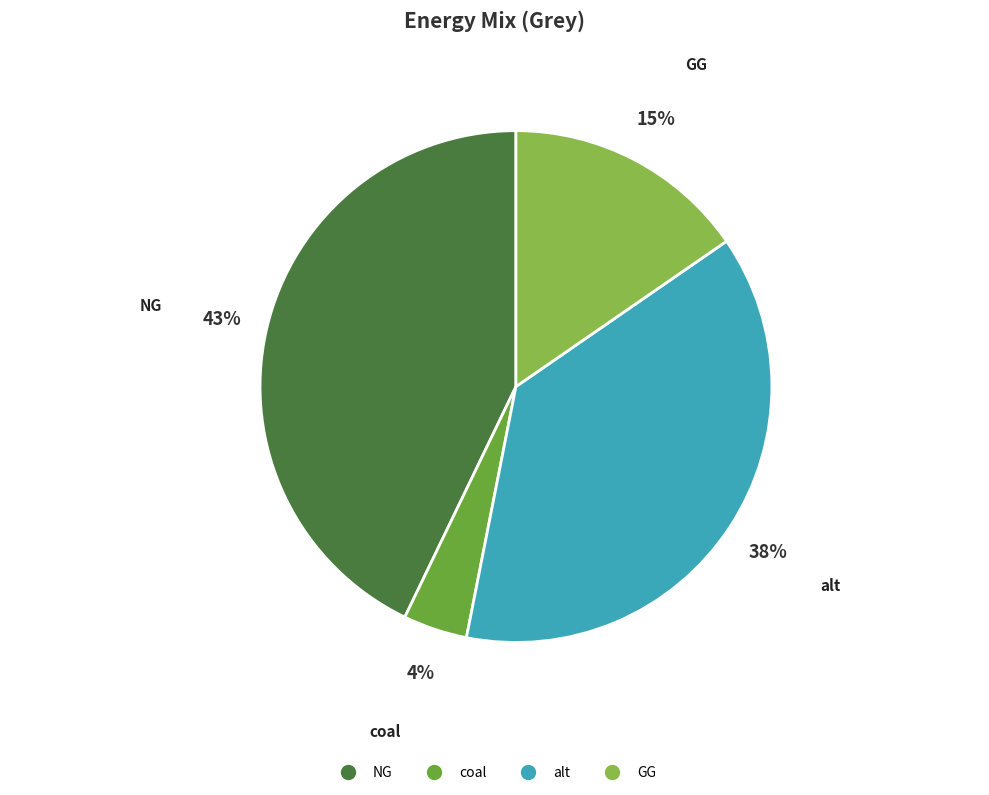

Does any single category account for the majority?

No